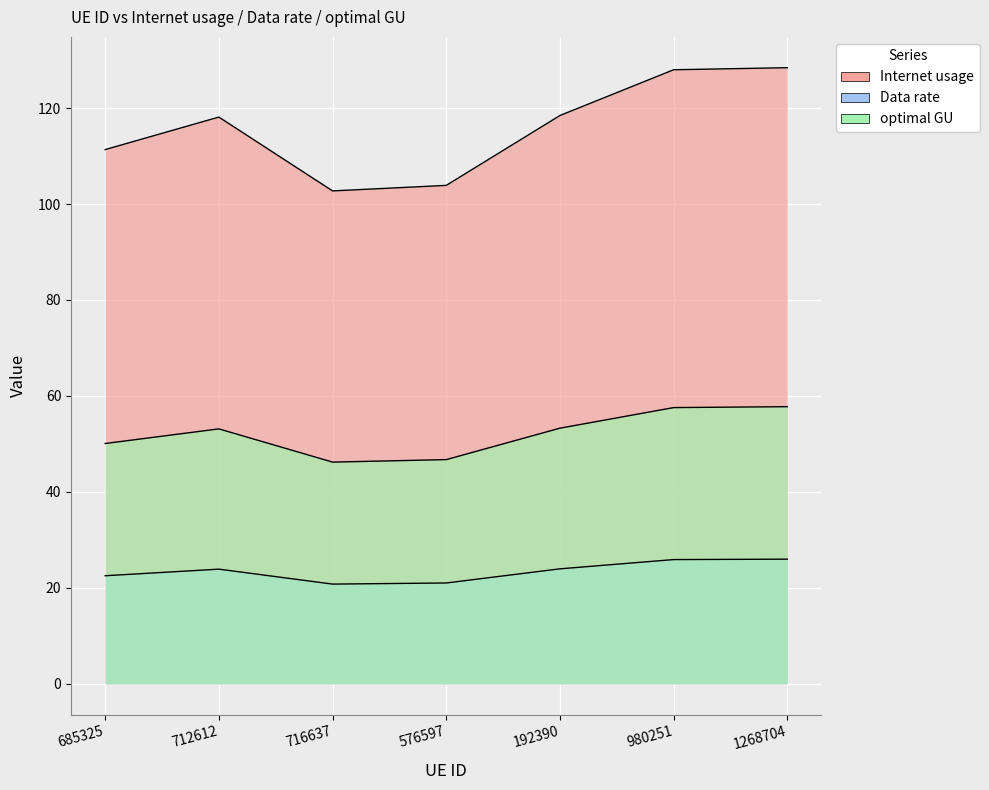

Which category has the lowest value across all series?

716637